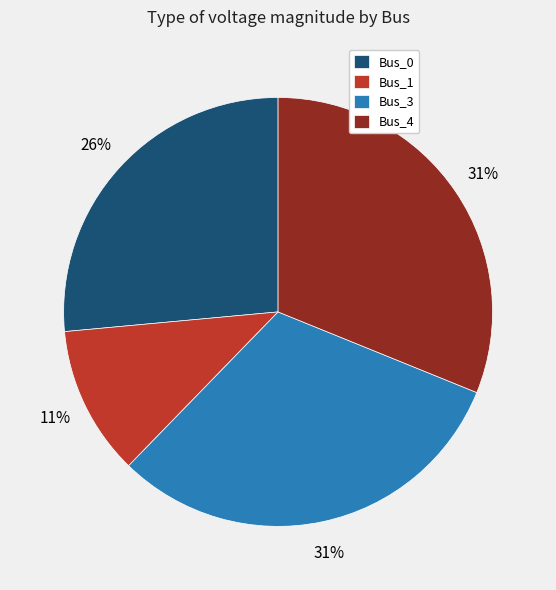

Which has a higher value, Bus_3 or Bus_0?

Bus_3